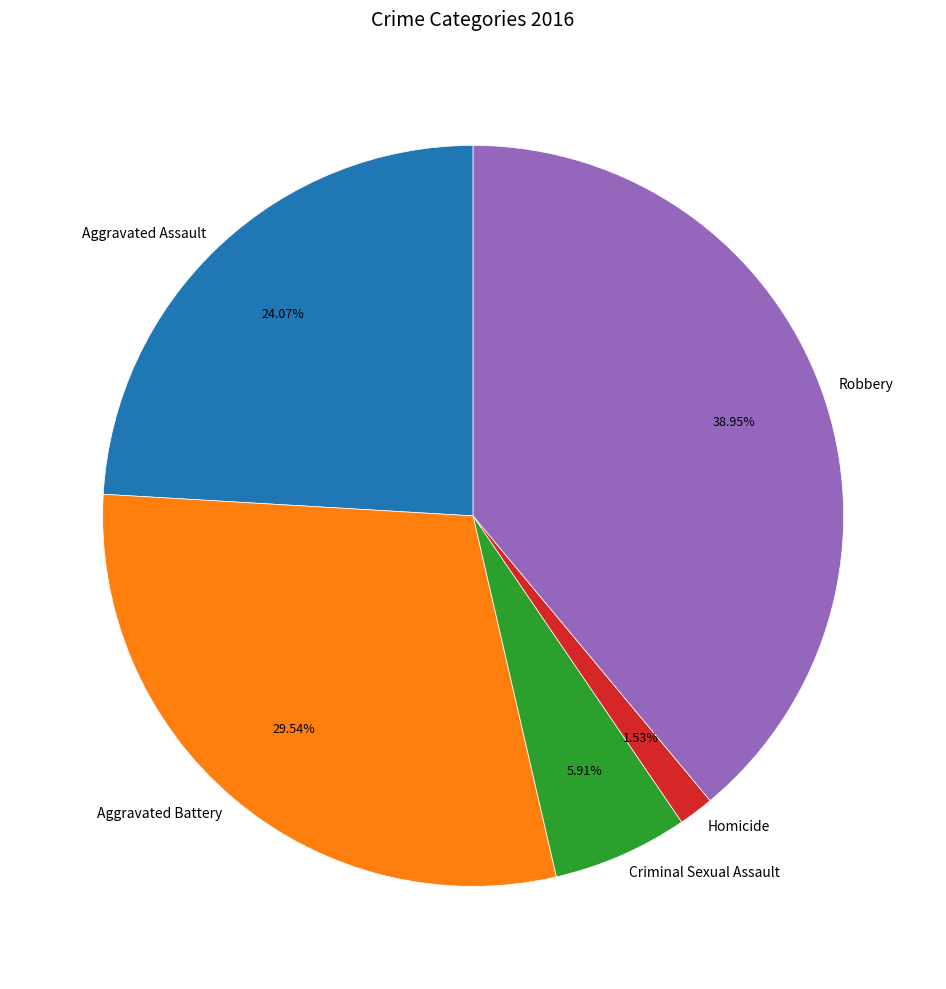

Is Aggravated Battery the majority of the pie?

No